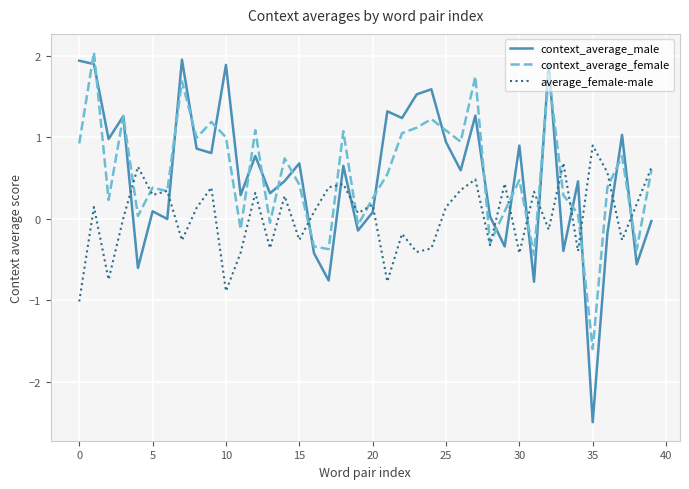

True or false: context_average_female has more than 1 interior local peaks.

True